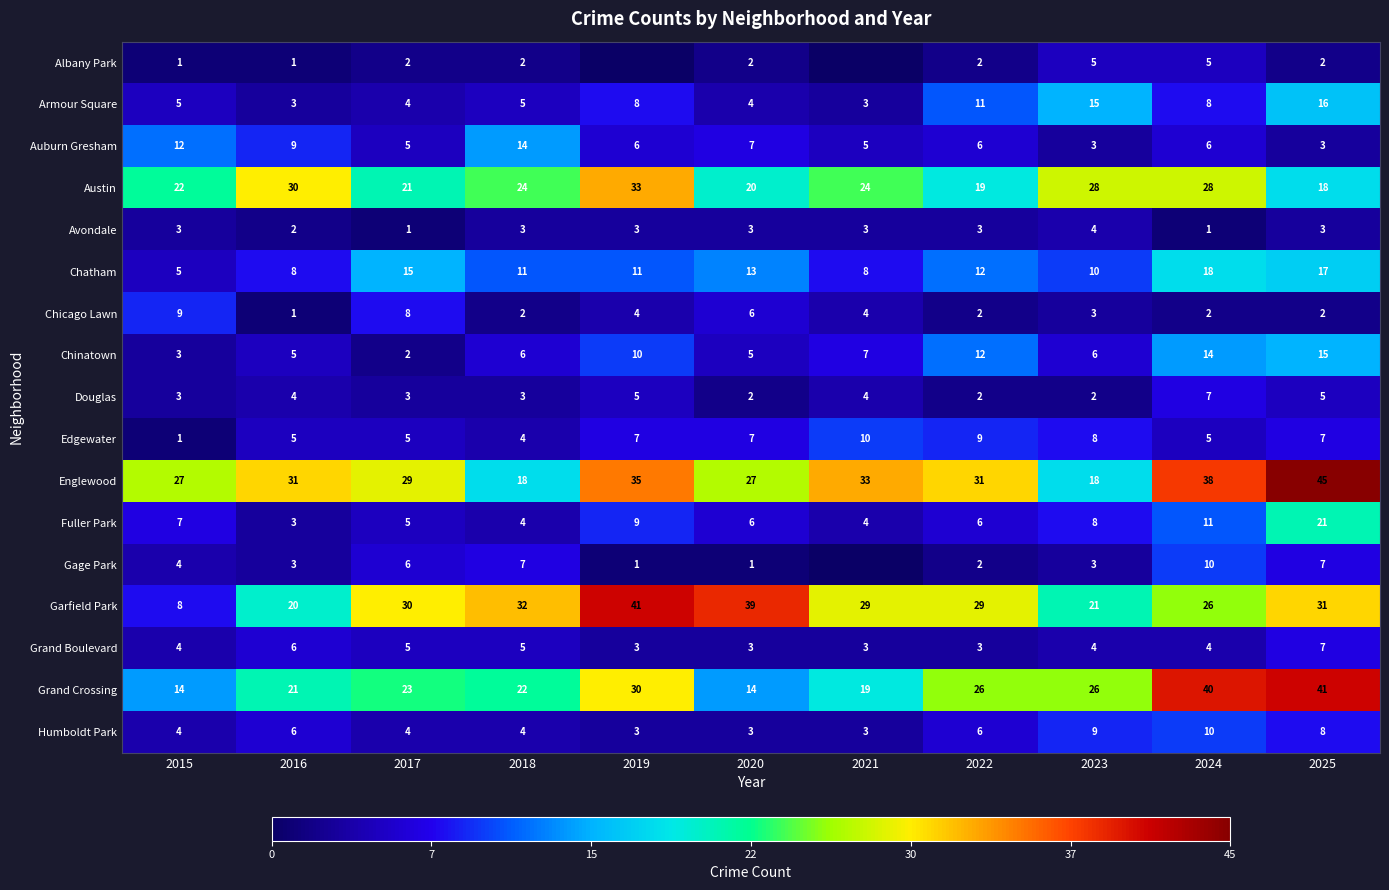

Rank the series at 2021 from highest to lowest value.

Englewood, Garfield Park, Austin, Grand Crossing, Edgewater, Chatham, Chinatown, Auburn Gresham, Chicago Lawn, Douglas, Fuller Park, Armour Square, Avondale, Grand Boulevard, Humboldt Park, Albany Park, Gage Park